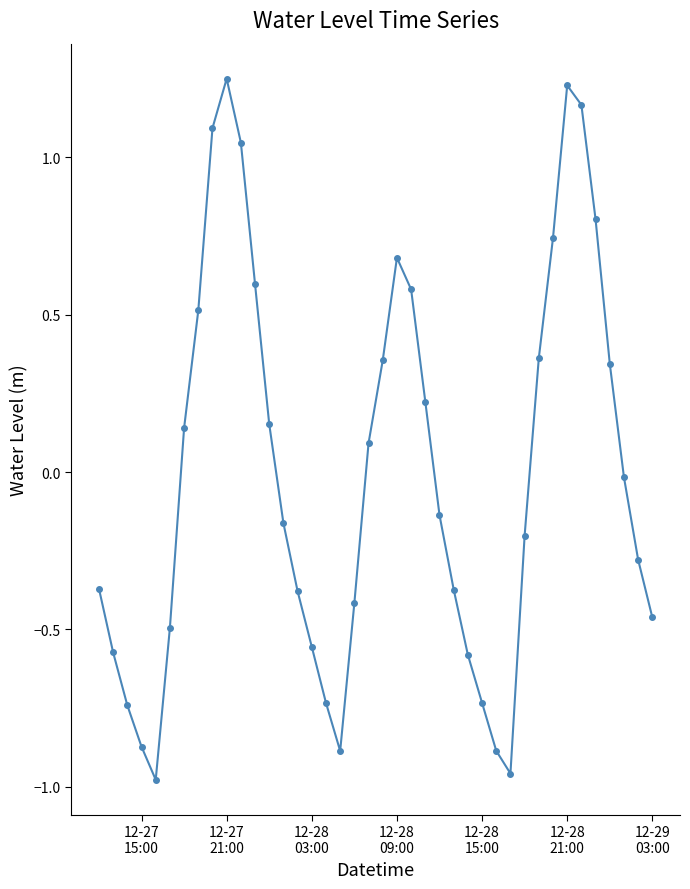

How many points are lower than both their immediate neighbors (excluding endpoints)?

3